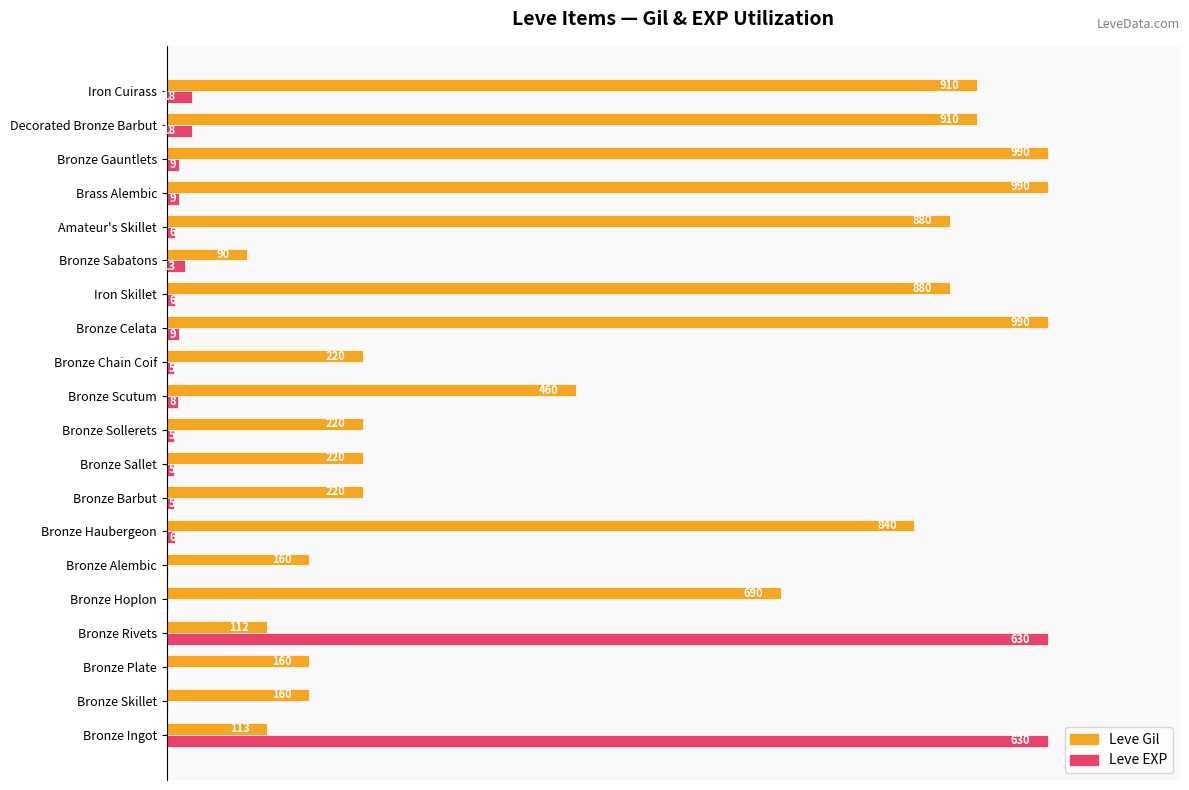

What are all the series names shown in the legend?

Leve Gil, Leve EXP